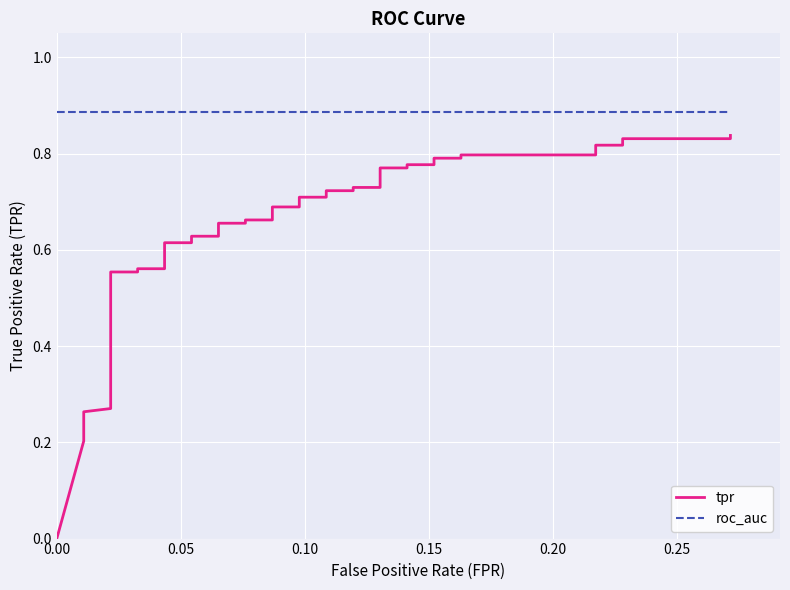

True or false: tpr and roc_auc intersect in this chart.

False